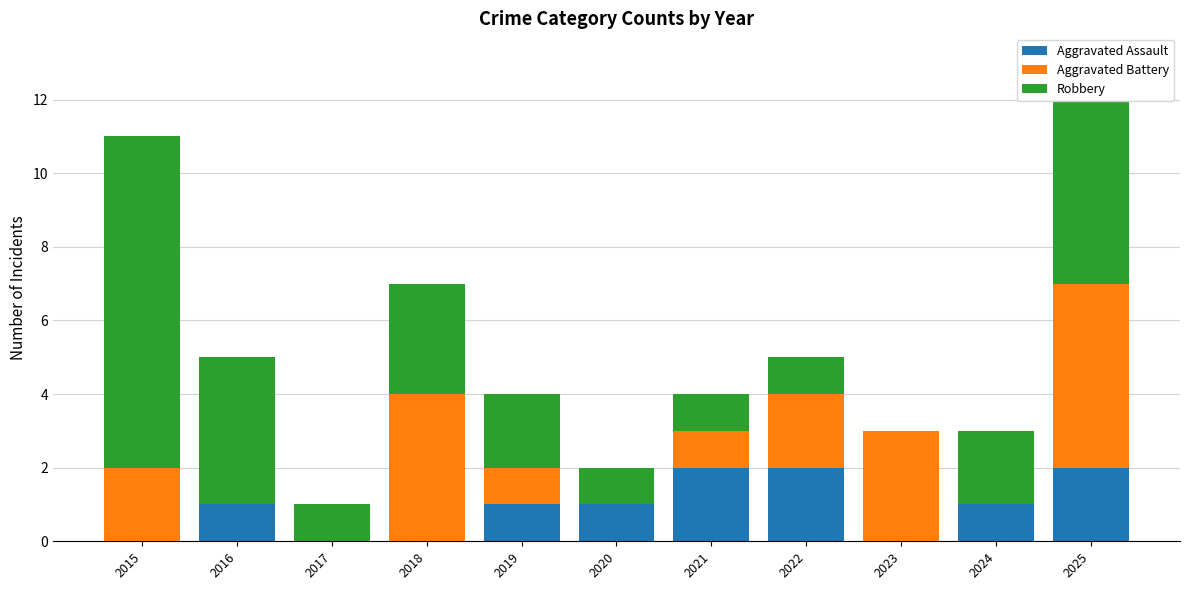

True or false: Aggravated Assault has a value of 0 at 2024.

False